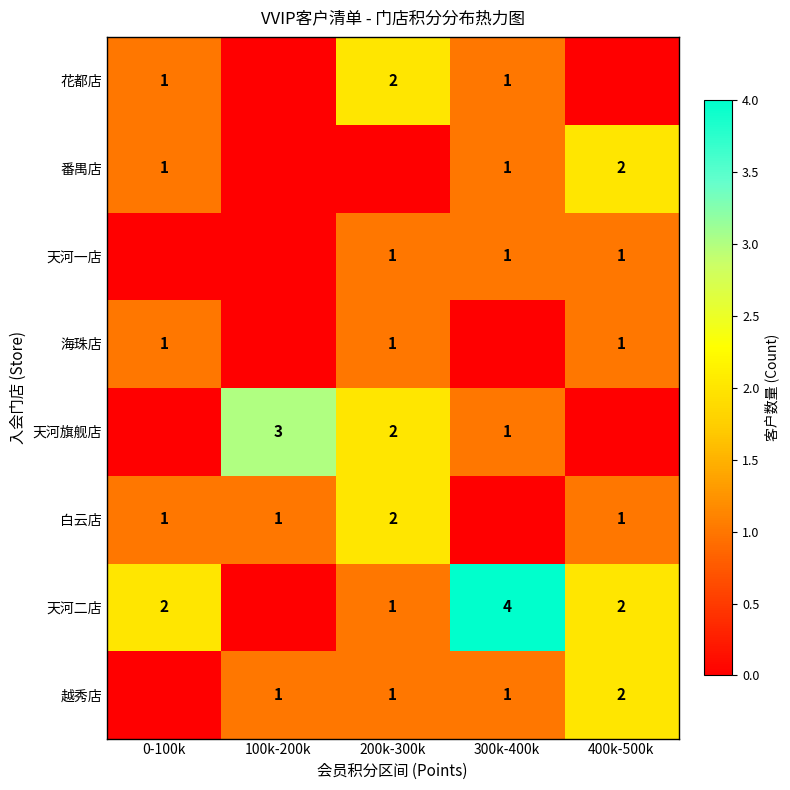

At which category is the sum across all series the highest?

200k-300k